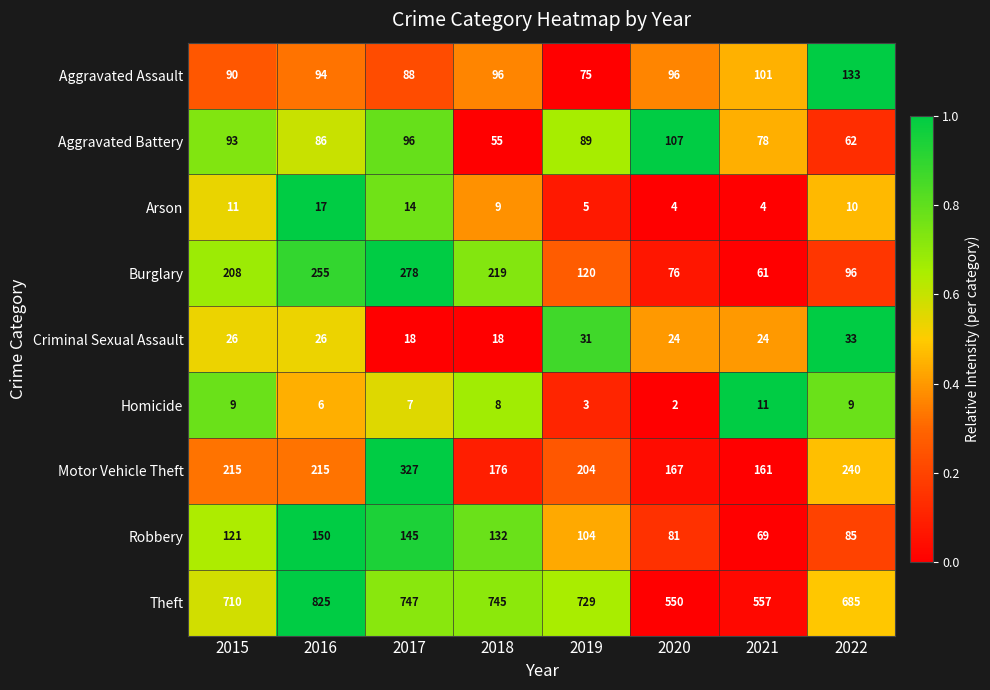

Read the Criminal Sexual Assault value at 2017, to the nearest 5.

20